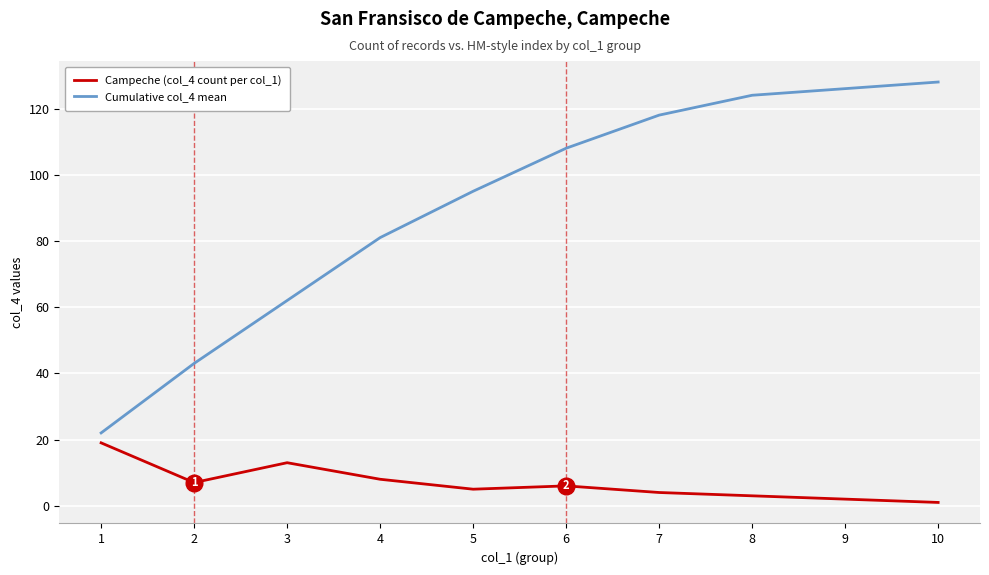

What is the sum of all Cumulative col_4 mean values?

907